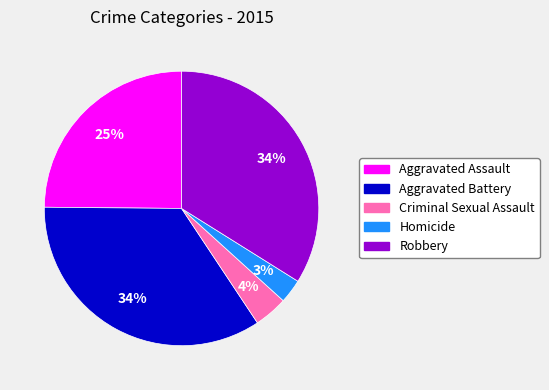

Combined, do Homicide and Aggravated Assault account for over 50%?

No